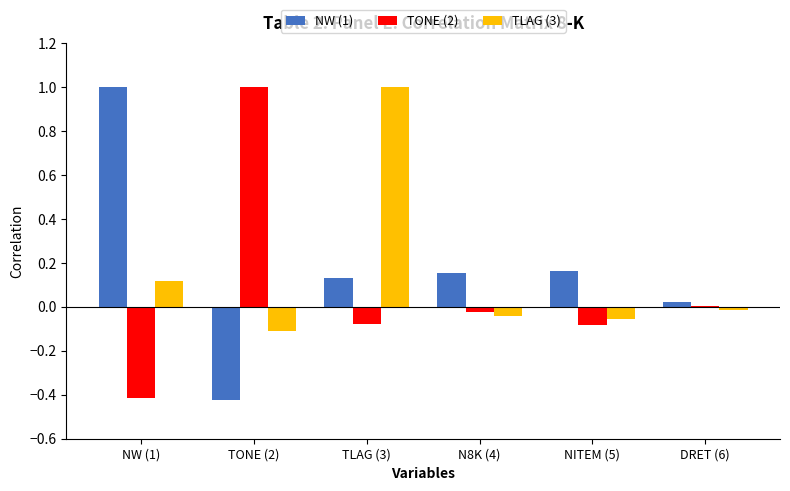

Where does the NW (1) series first go above 0?

NW (1)